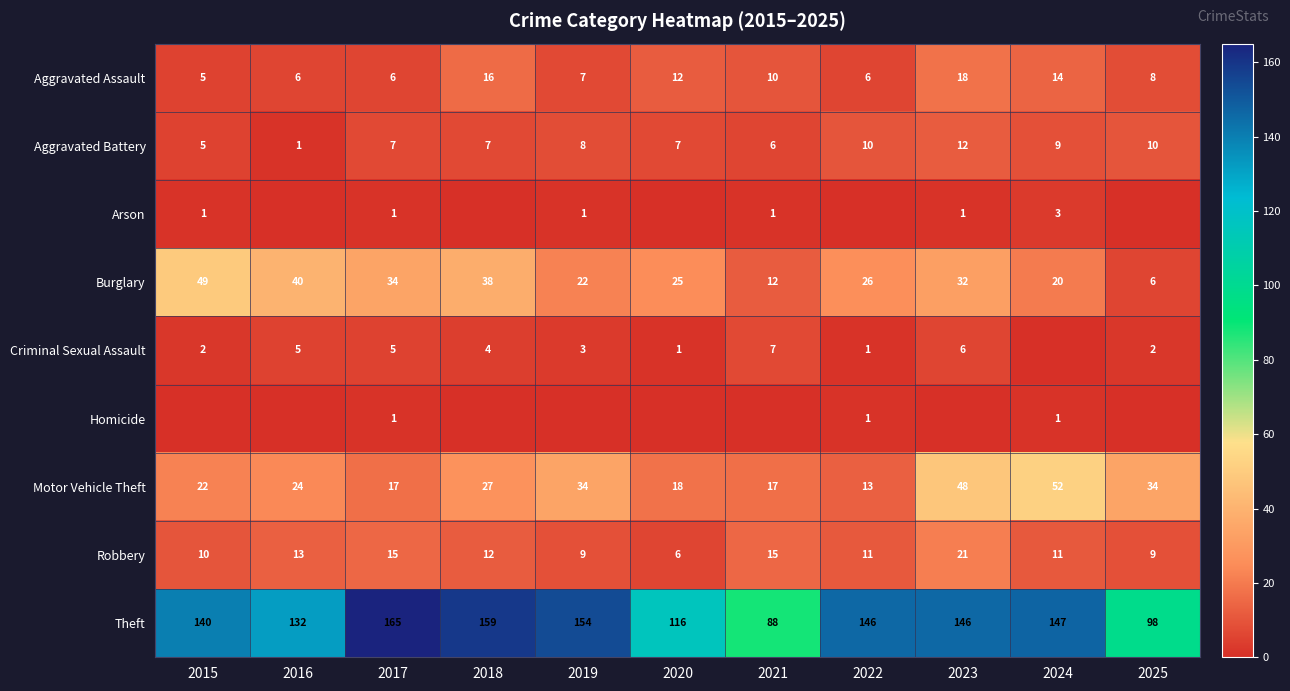

Is it true that Aggravated Battery equals 6 at 2021?

True